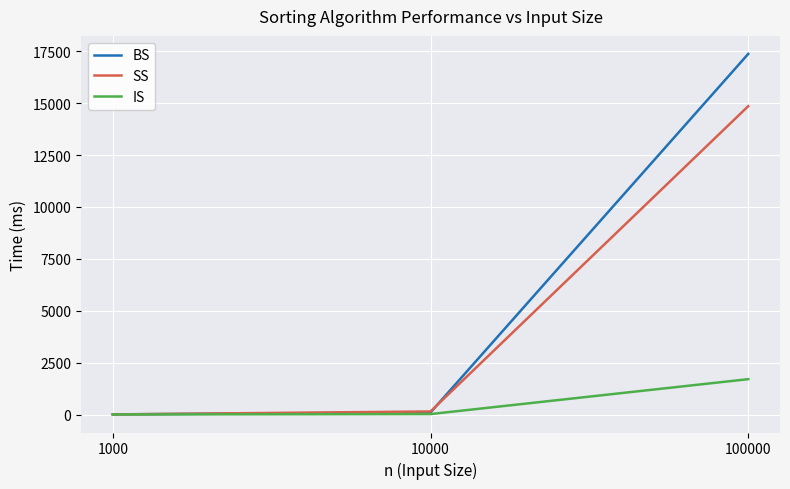

At which label is IS closest to 853?

10000